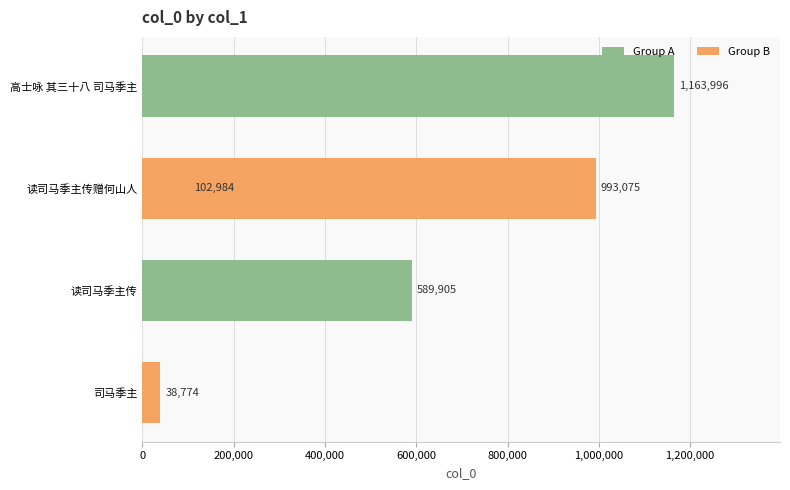

Are the bars grouped side by side (vs. stacked)?

No